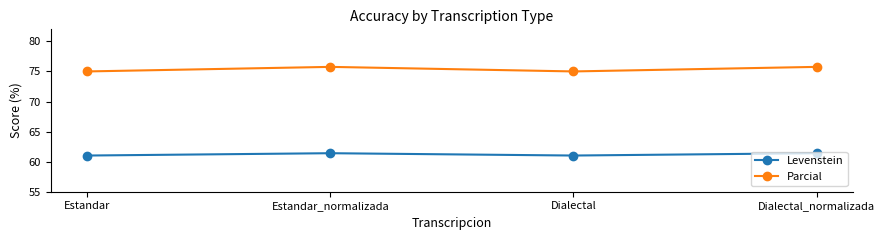

What is the difference between the highest and lowest values at Estandar?

14.0